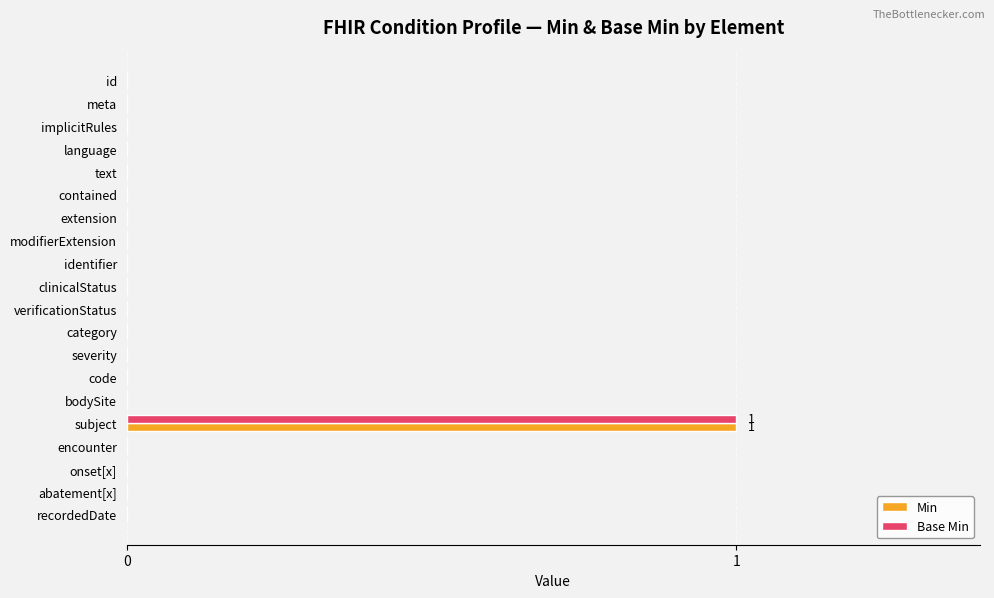

True or false: Min has a value of -1 at implicitRules.

False